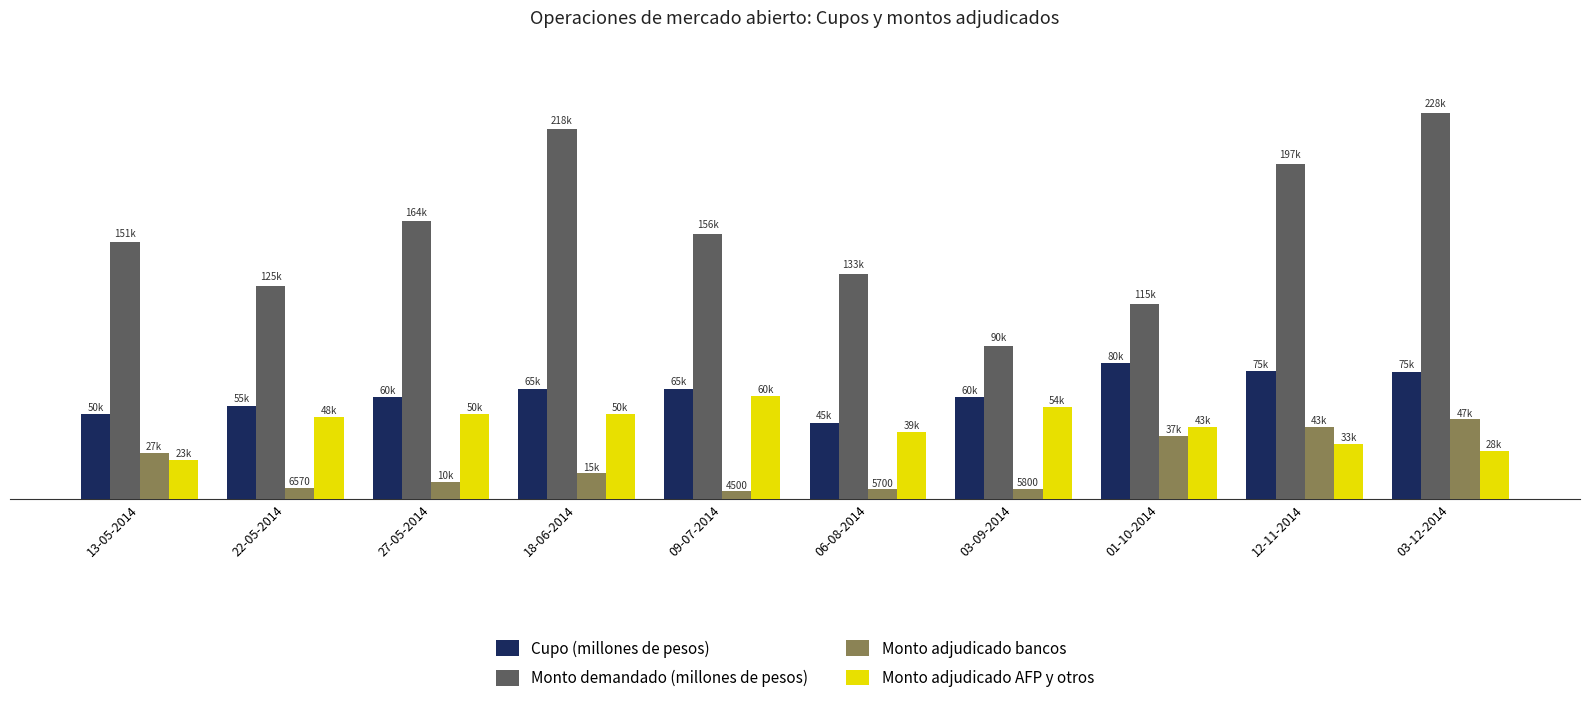

Reading left to right, extract all data points from this chart.

Cupo (millones de pesos): 50000	55000	60000	65000	65000	45000	60000	80000	75150	75000
Monto demandado (millones de pesos): 151140	125350	163550	217850	156400	132750	89850	114950	197250	227550
Monto adjudicado bancos: 27000	6570	10000	15130	4500	5700	5800	37350	42600	46900
Monto adjudicado AFP y otros: 23000	48430	50000	49870	60500	39300	54050	42650	32550	28100